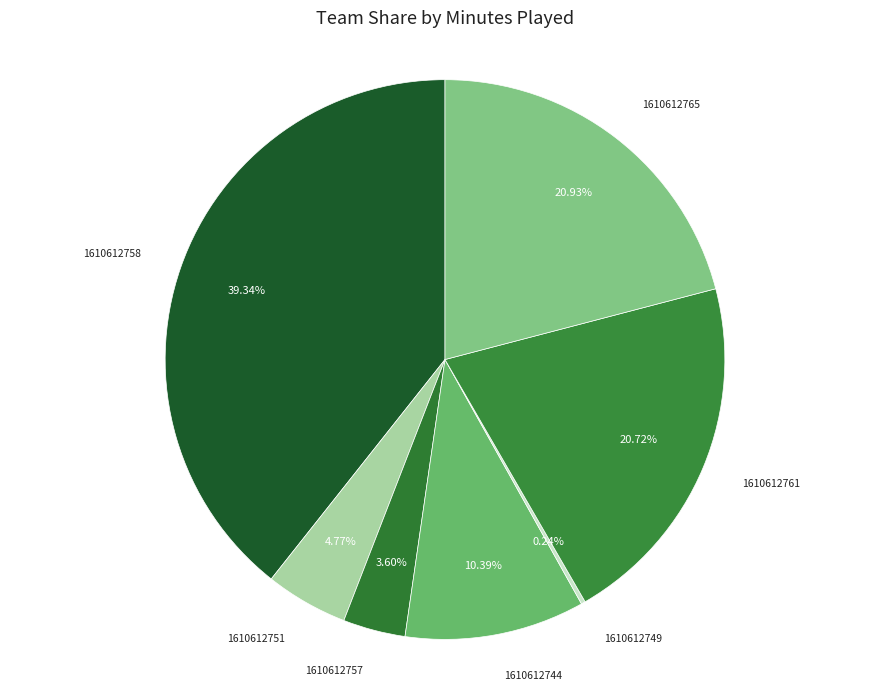

What portion of the pie excludes 1610612765?

79.1%